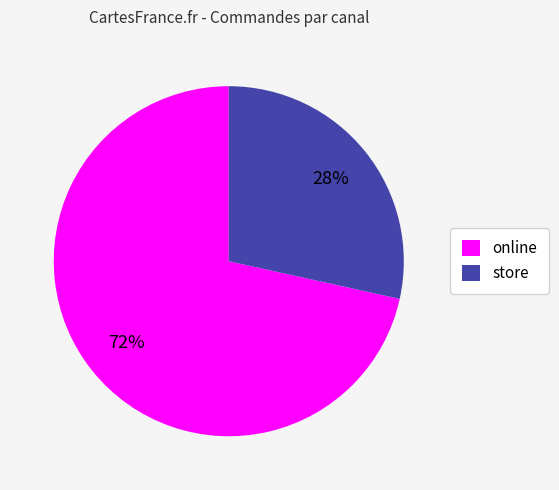

Combined, do online and store account for over 50%?

Yes